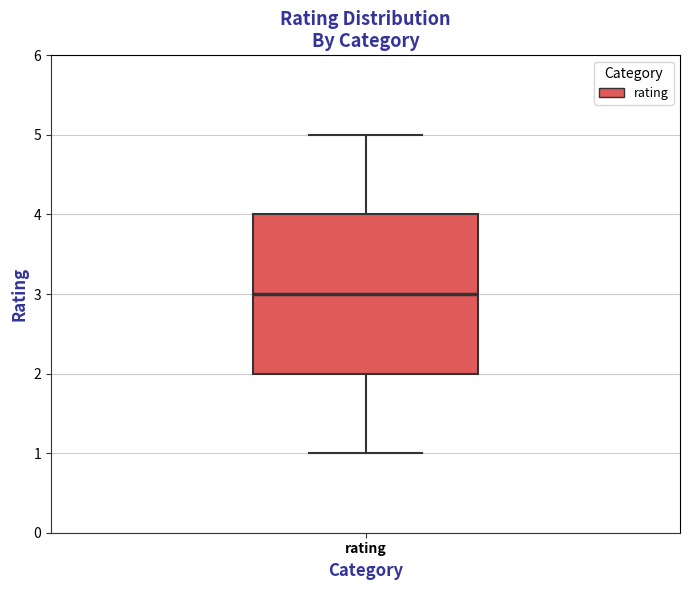

Where is the upper edge of the box for rating on the y-axis? The values are not printed on the chart, so give them approximately, as read against the axis.

4